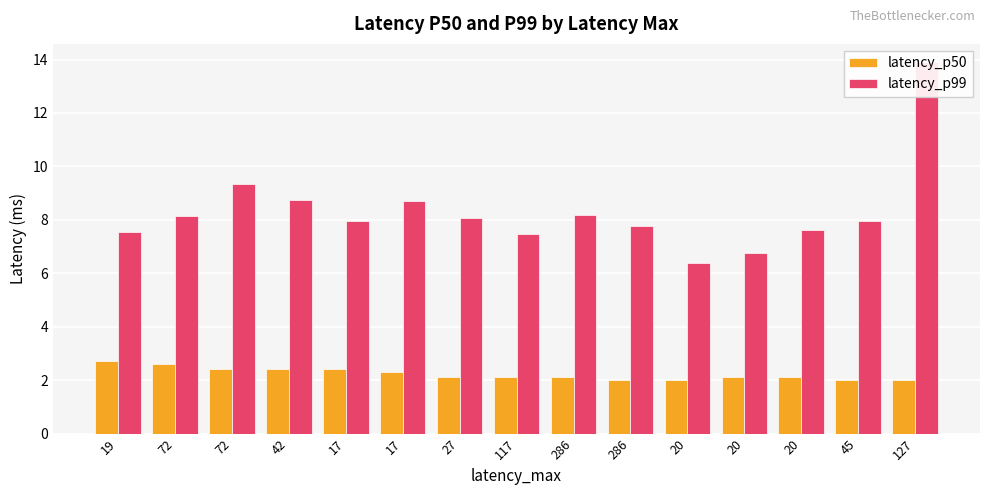

How many bars are there in total?

30